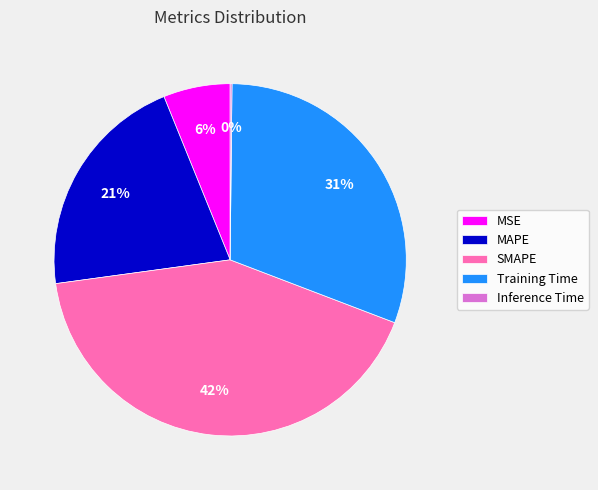

Is there any slice that represents more than half of the pie?

No